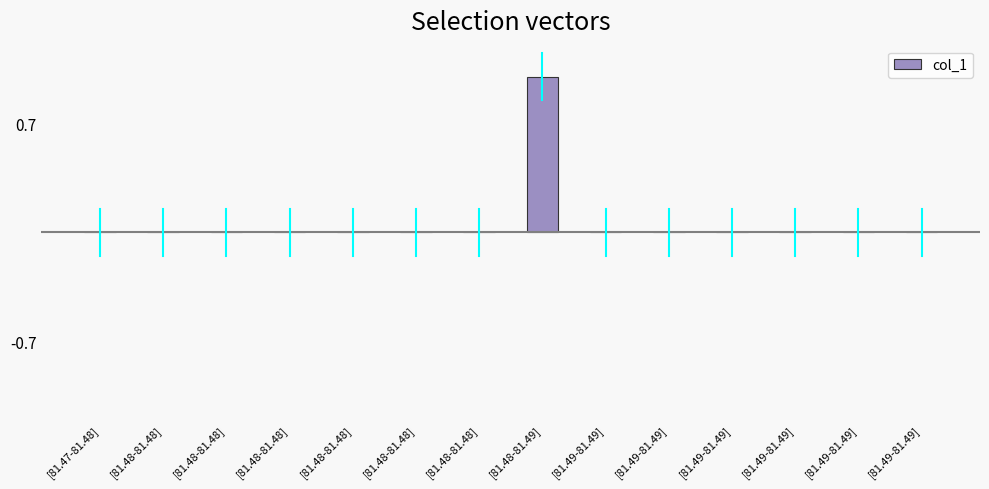

Which category has the lowest value across all series?

[81.47-81.48]